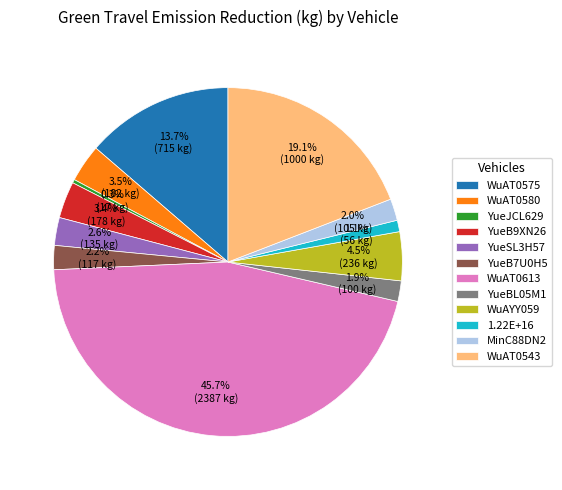

To the nearest percent, what is the difference between the largest and smallest slice percentages?

45%